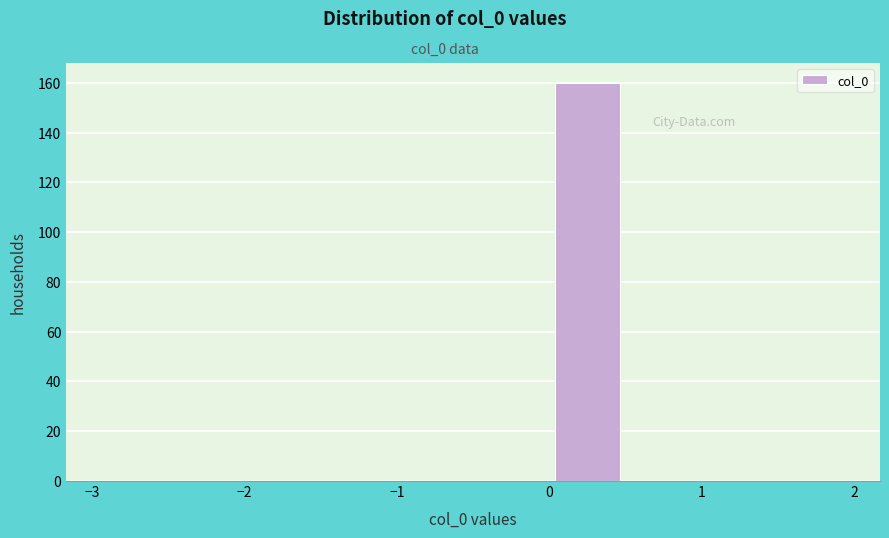

Reading left to right, transcribe this chart: for each bar, give the range it covers on the x-axis and its height. The values are not printed on the chart, so give them approximately, as read against the axis.

-3.0 to -2.0: 0
-2.0 to -1.0: 0
-1.0 to -0.5: 0
-0.5 to 0.0: 0
0.0 to 0.5: 160
0.5 to 1.0: 0
1.0 to 2.0: 0